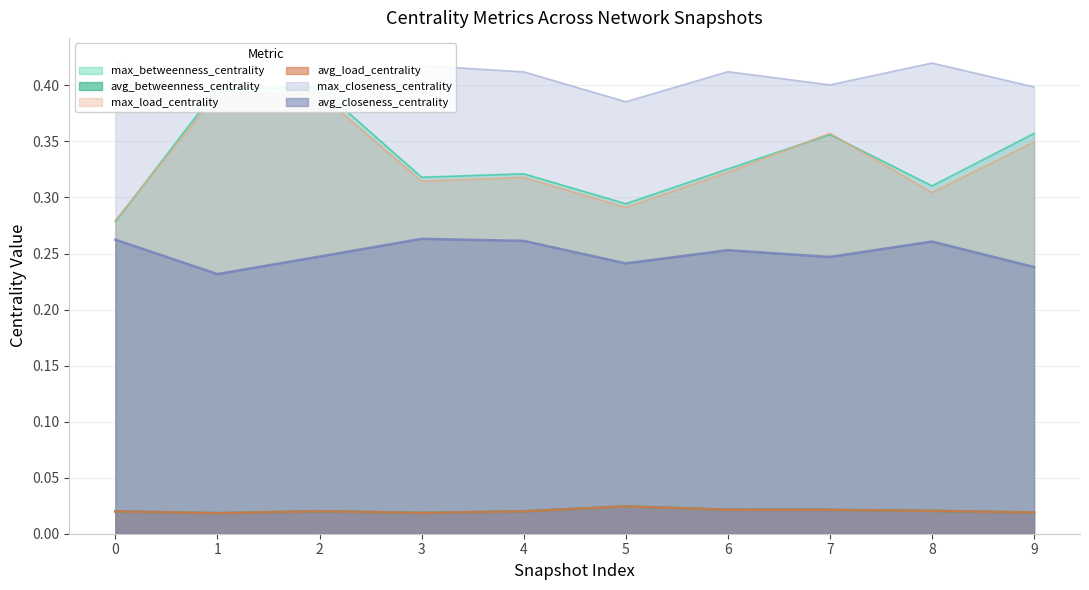

Reading left to right, what are all the values shown in this chart?

max_betweenness_centrality: 0.3	0.4	0.4	0.3	0.3	0.3	0.3	0.4	0.3	0.4
avg_betweenness_centrality: 0.0	0.0	0.0	0.0	0.0	0.0	0.0	0.0	0.0	0.0
max_load_centrality: 0.3	0.4	0.4	0.3	0.3	0.3	0.3	0.4	0.3	0.3
avg_load_centrality: 0.0	0.0	0.0	0.0	0.0	0.0	0.0	0.0	0.0	0.0
max_closeness_centrality: 0.4	0.4	0.4	0.4	0.4	0.4	0.4	0.4	0.4	0.4
avg_closeness_centrality: 0.3	0.2	0.2	0.3	0.3	0.2	0.3	0.2	0.3	0.2